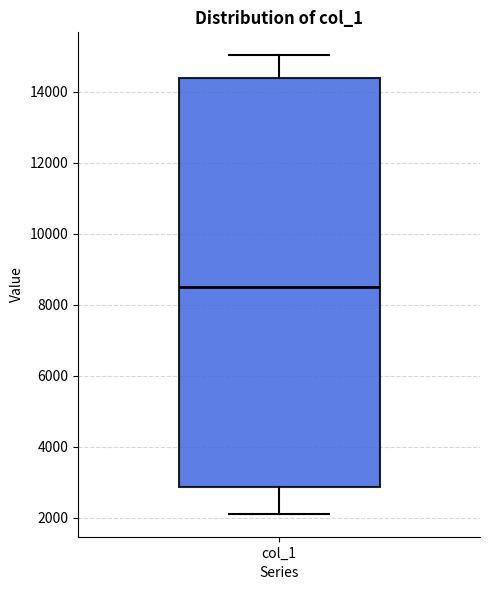

Transcribe this box plot: give where the median line is, the range the box spans, and where the two whiskers end, as read against the y-axis. The values are not printed on the chart, so give them approximately, as read against the axis.

median 8600, box 2800 to 14400, whiskers 2200 to 15000